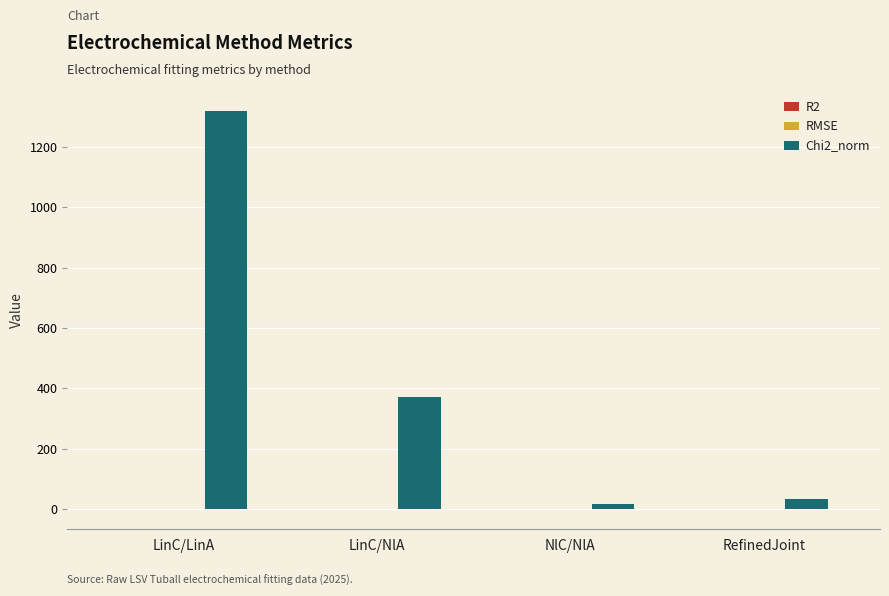

How many series are shown in this chart?

3